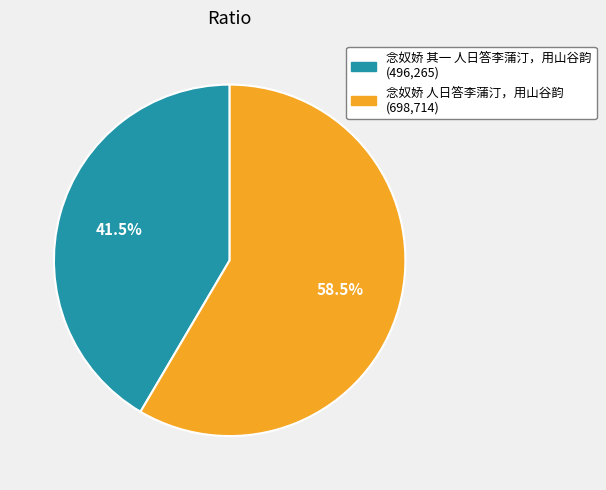

How many slices are in this pie chart?

2